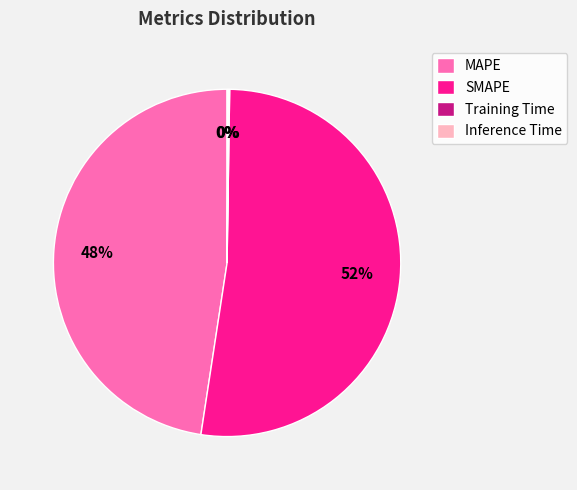

Approximately how many times larger is the value at SMAPE compared to MAPE?

1.1